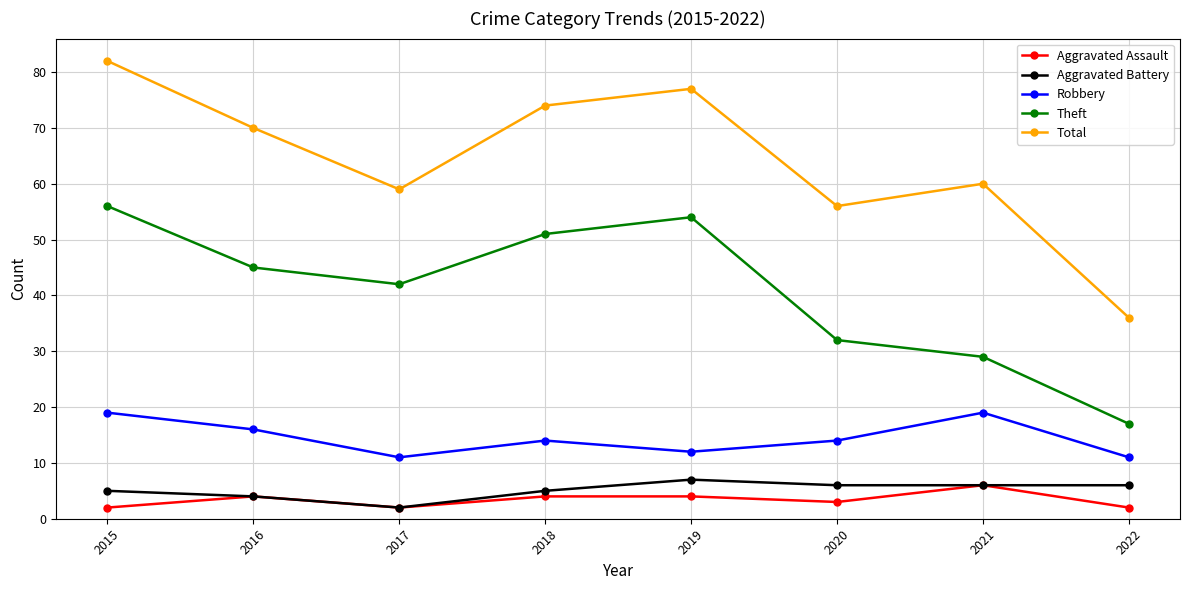

What is the sum of the Theft values at 2019 and 2016?

99